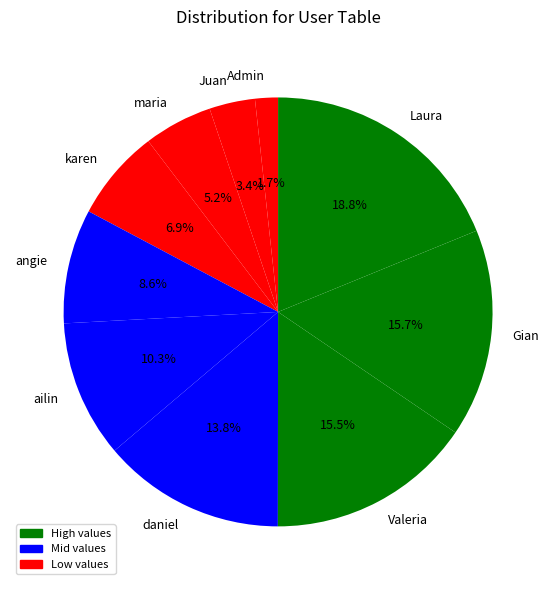

True or false: Juan accounts for 3% of the total.

True